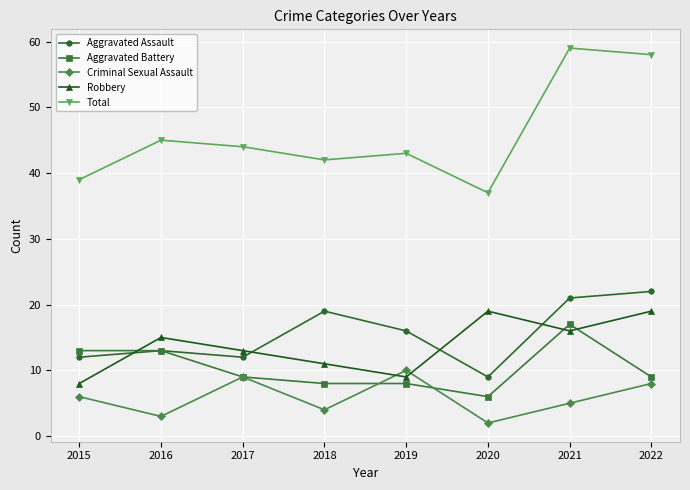

How many data points does each series have?

8